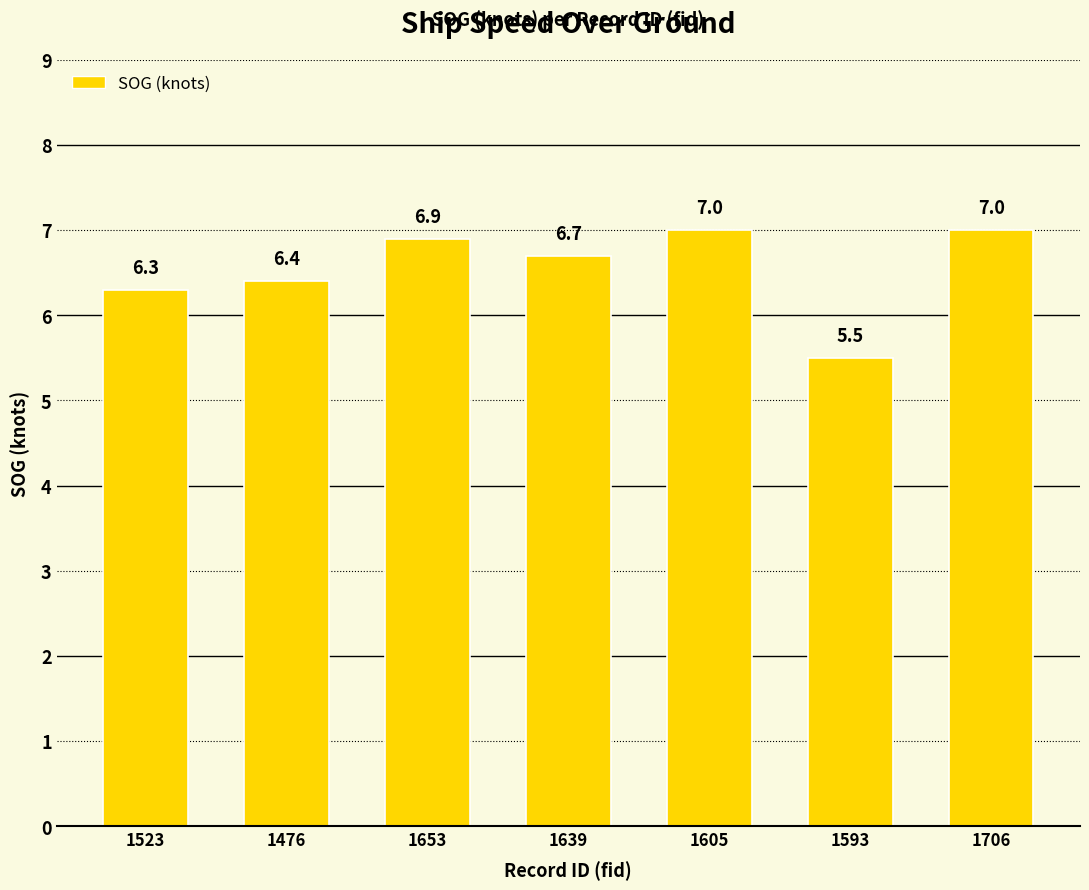

Approximately how many times larger is the value at 1593 compared to 1639?

0.8